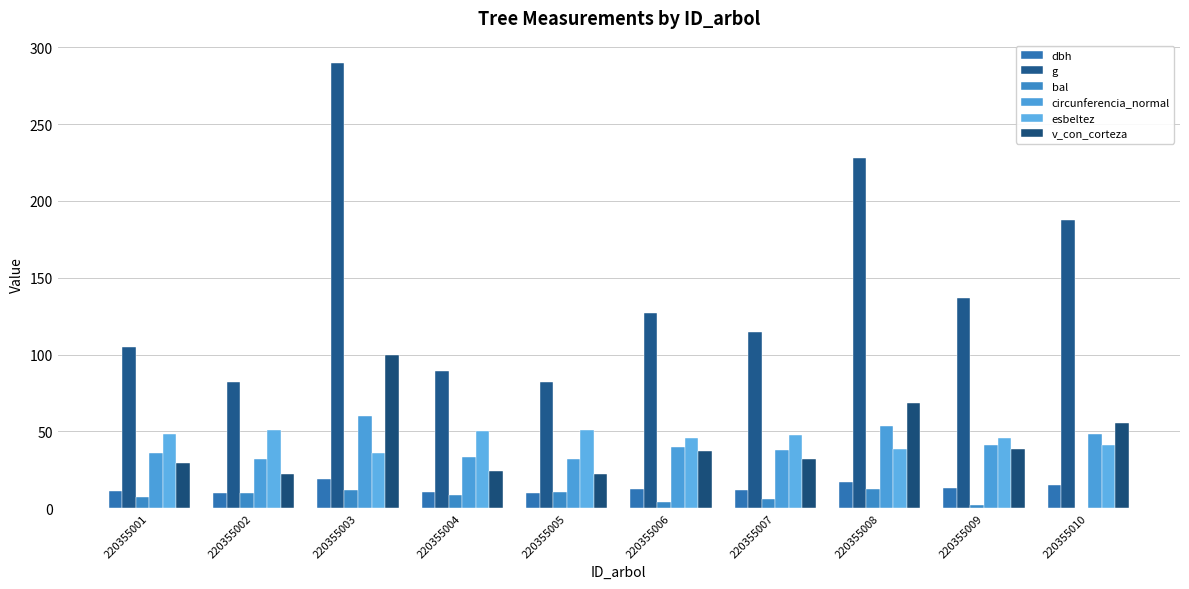

Reading left to right, list all the values displayed in this chart.

dbh: 220355001=11.6	220355002=10.2	220355003=19.2	220355004=10.7	220355005=10.2	220355006=12.7	220355007=12.1	220355008=17.0	220355009=13.2	220355010=15.5
g: 220355001=104.7	220355002=82.4	220355003=289.8	220355004=89.0	220355005=82.2	220355006=127.4	220355007=114.8	220355008=228.1	220355009=136.6	220355010=187.8
bal: 220355001=7.2	220355002=9.7	220355003=11.8	220355004=8.6	220355005=10.7	220355006=4.1	220355007=5.8	220355008=12.7	220355009=2.4	220355010=0.0
circunferencia_normal: 220355001=36.3	220355002=32.2	220355003=60.3	220355004=33.5	220355005=32.1	220355006=40.0	220355007=38.0	220355008=53.5	220355009=41.4	220355010=48.6
esbeltez: 220355001=48.1	220355002=51.0	220355003=36.3	220355004=50.0	220355005=51.1	220355006=45.8	220355007=47.9	220355008=38.7	220355009=45.5	220355010=41.2
v_con_corteza: 220355001=29.6	220355002=22.1	220355003=99.5	220355004=24.2	220355005=22.0	220355006=37.5	220355007=31.8	220355008=68.6	220355009=38.7	220355010=55.5